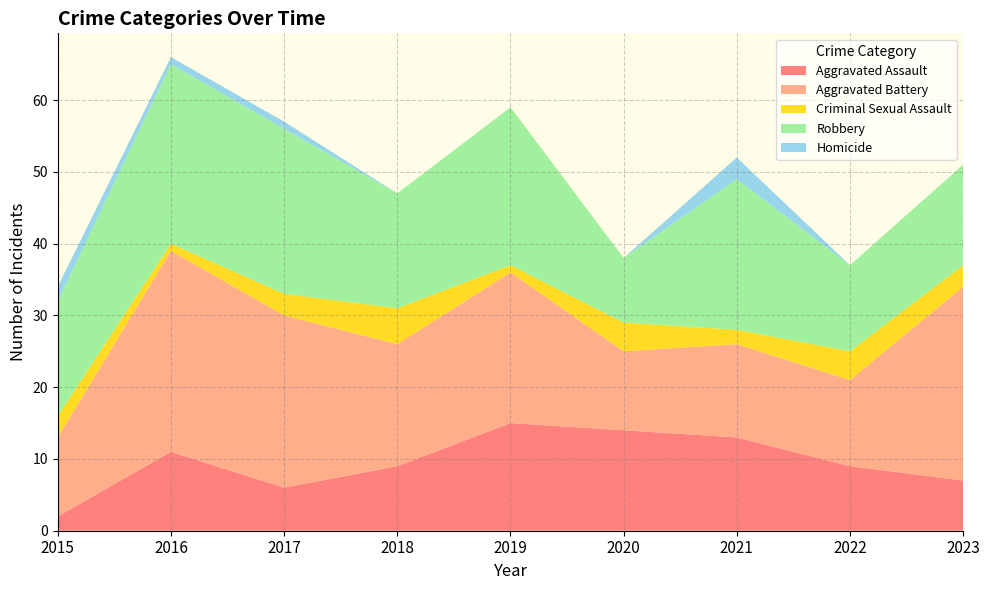

Reading left to right, extract all data points from this chart.

Aggravated Assault: 2015=2	2016=11	2017=6	2018=9	2019=15	2020=14	2021=13	2022=9	2023=7
Aggravated Battery: 2015=11	2016=28	2017=24	2018=17	2019=21	2020=11	2021=13	2022=12	2023=27
Criminal Sexual Assault: 2015=3	2016=1	2017=3	2018=5	2019=1	2020=4	2021=2	2022=4	2023=3
Robbery: 2015=16	2016=25	2017=23	2018=16	2019=22	2020=9	2021=21	2022=12	2023=14
Homicide: 2015=2	2016=1	2017=1	2018=0	2019=0	2020=0	2021=3	2022=0	2023=0